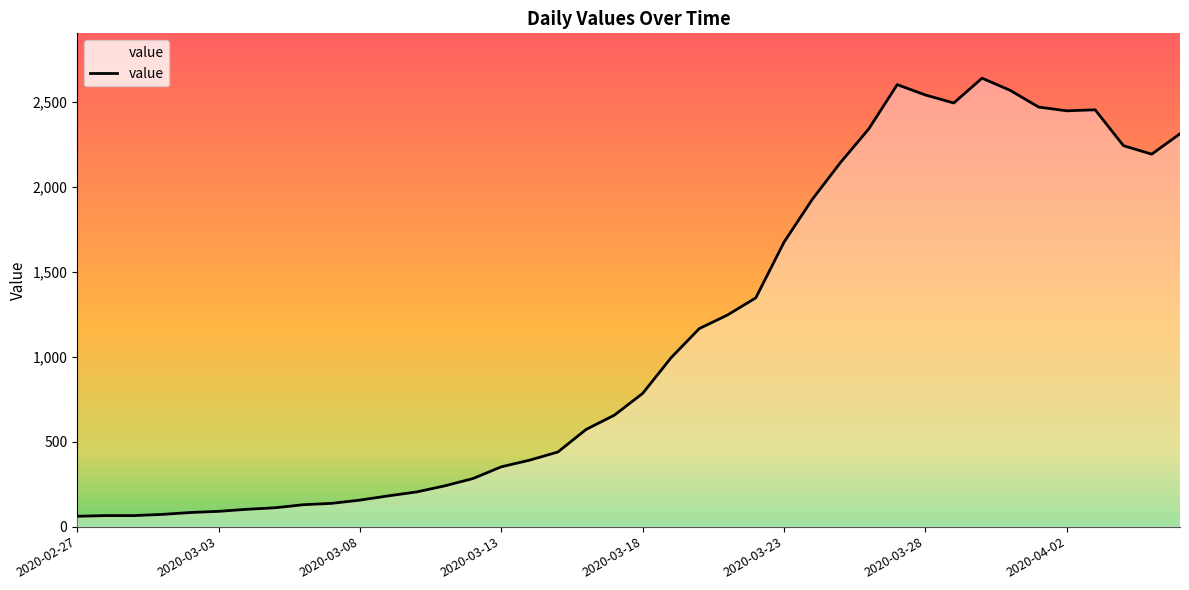

Does the chart display data point markers on the line(s)?

No